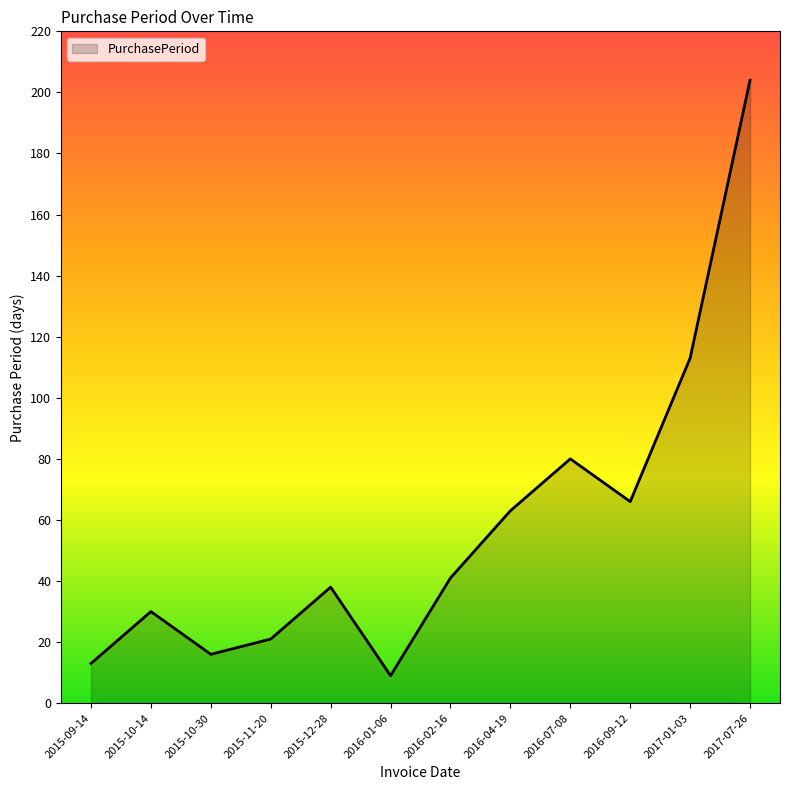

Reading left to right, what are all the values shown in this chart?

13	30	16	21	38	9	41	63	80	66	113	204